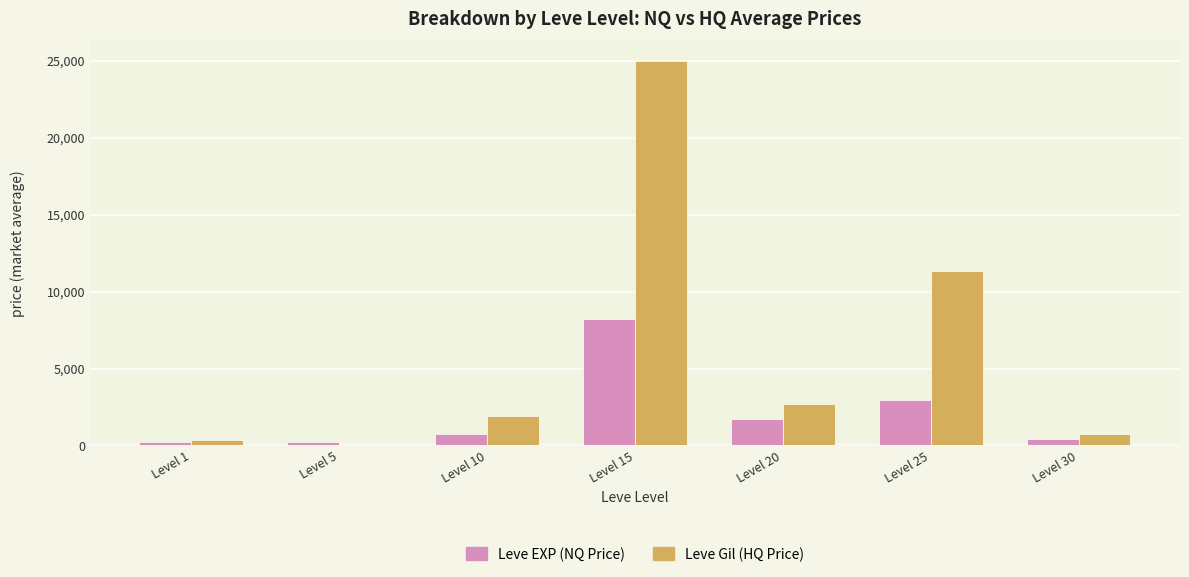

Does the chart contain stacked bars?

No